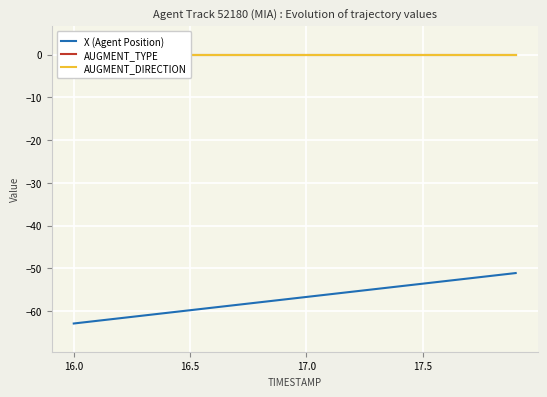

What is the highest value of the X (Agent Position) series?

-51.1